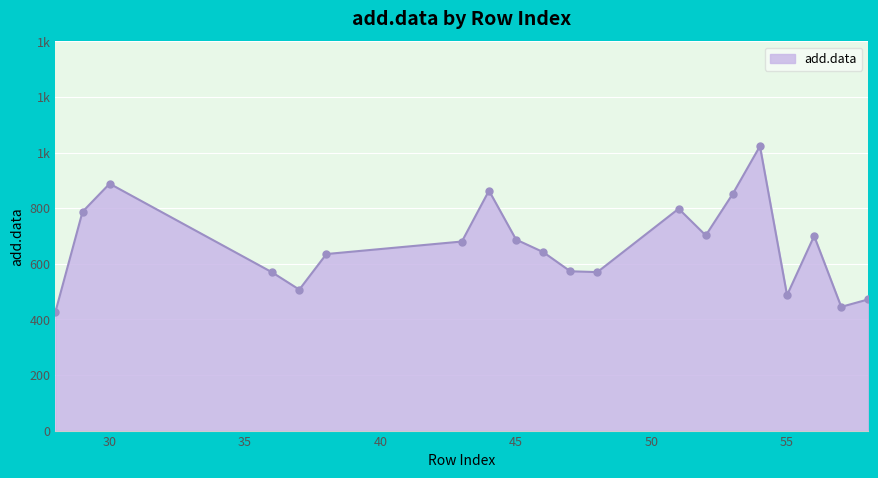

What is the greatest value displayed?

1023